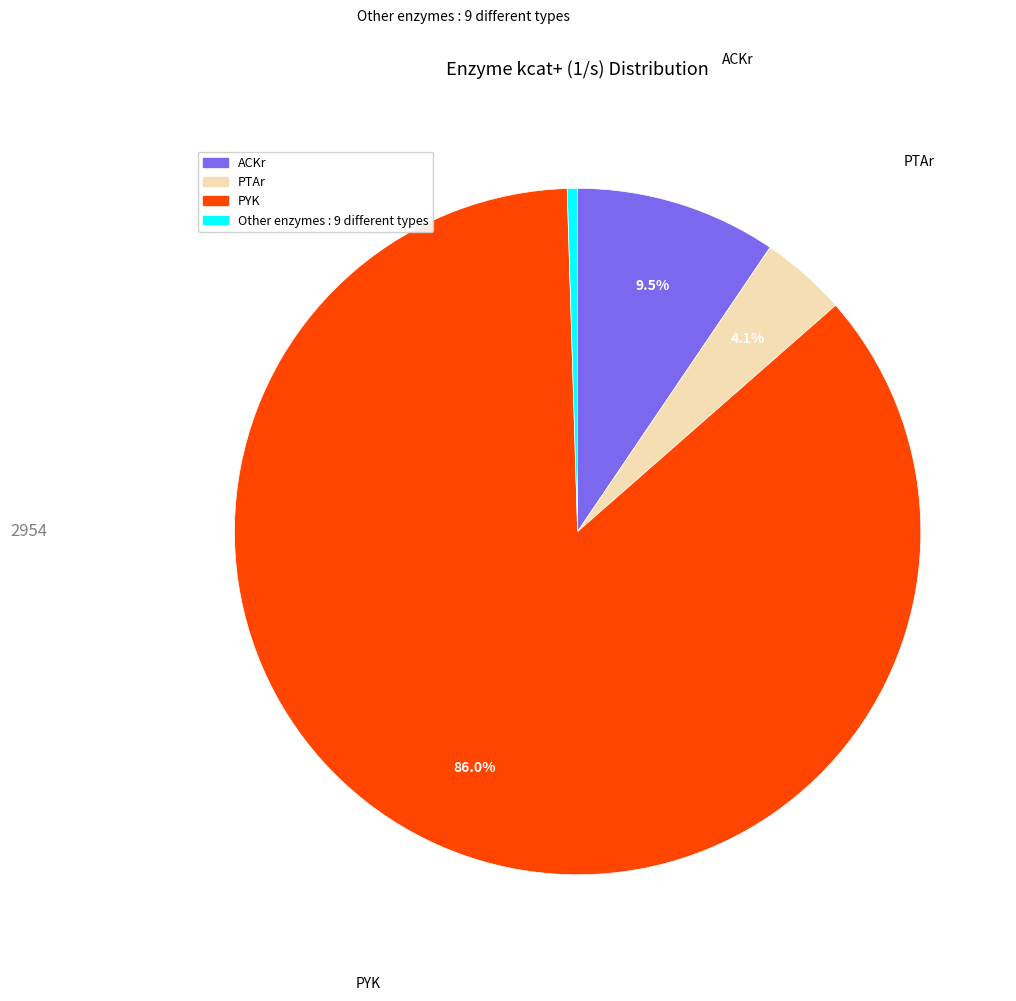

To the nearest percent, what is the difference between the largest and smallest slice percentages?

85%